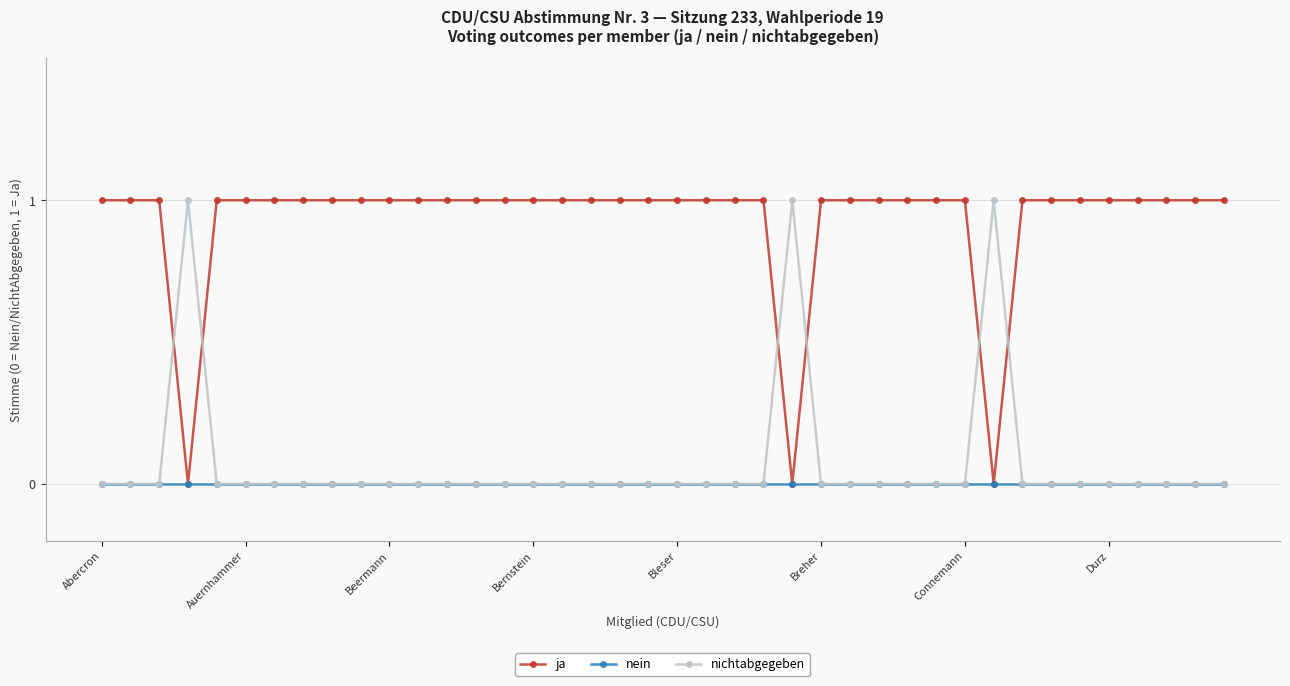

Which series has the largest total across all categories?

ja